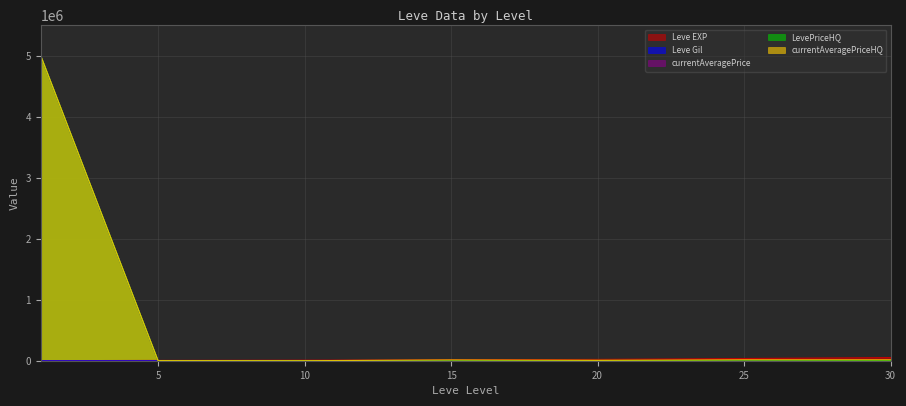

Reading right to left, extract all data points from this chart.

Leve EXP: 52220	36390	21600	13040	8430	4660	630
Leve Gil: 136	107	232	174	172	140	112
currentAveragePrice: 2130	0	3207	500	1867	607	5006633
LevePriceHQ: 2925	0	5650	500	488	2000	5006633
currentAveragePriceHQ: 14998	14998	5650	12970	488	2000	5006633